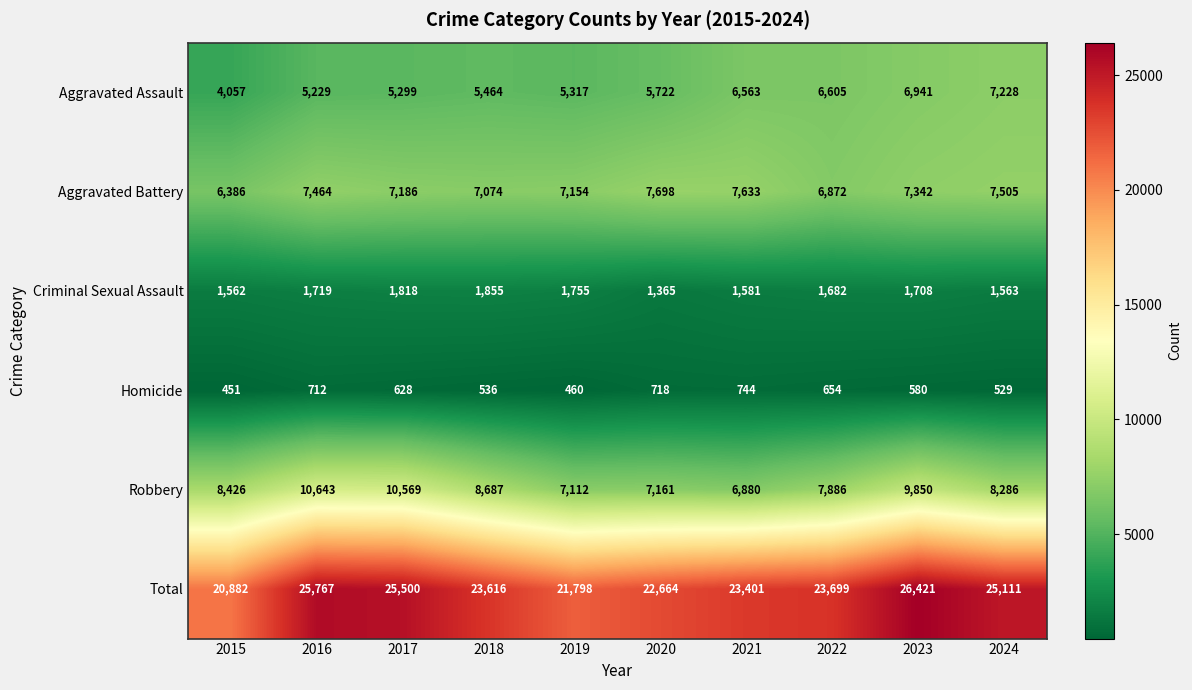

At 2015, list the series in order from largest to smallest.

Total, Robbery, Aggravated Battery, Aggravated Assault, Criminal Sexual Assault, Homicide